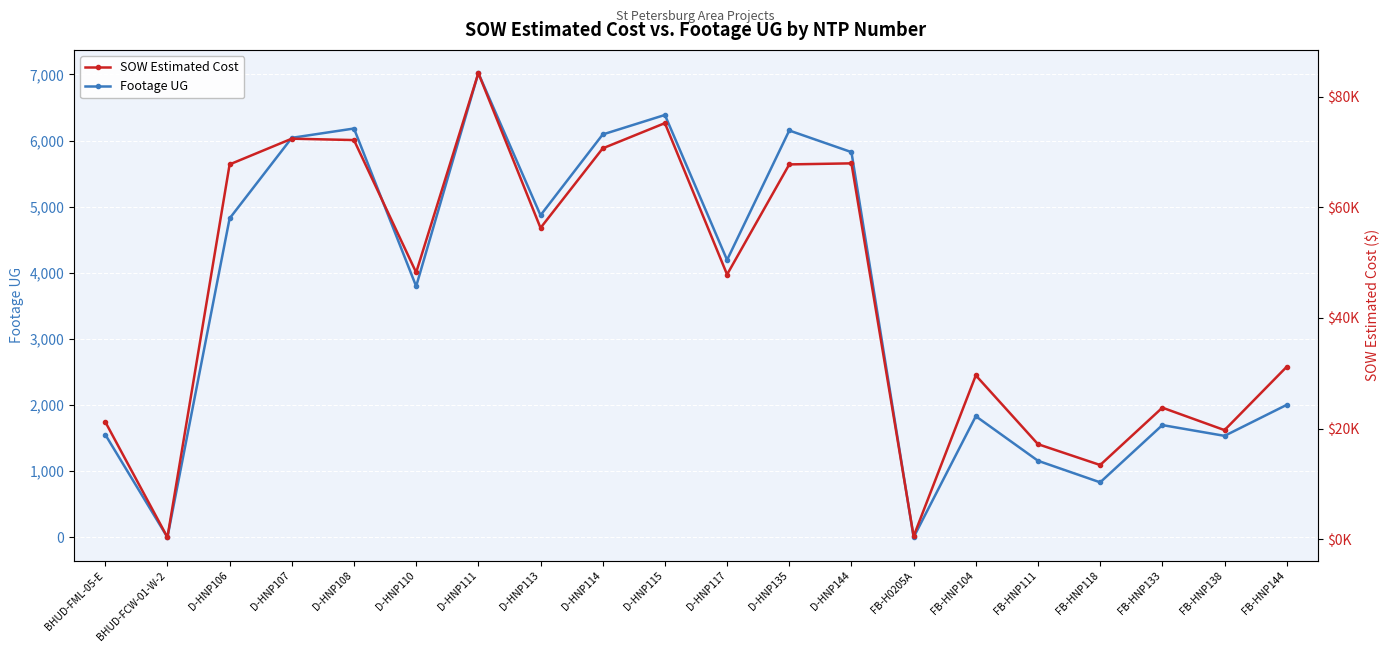

What is the highest value of the Footage UG series?

7020